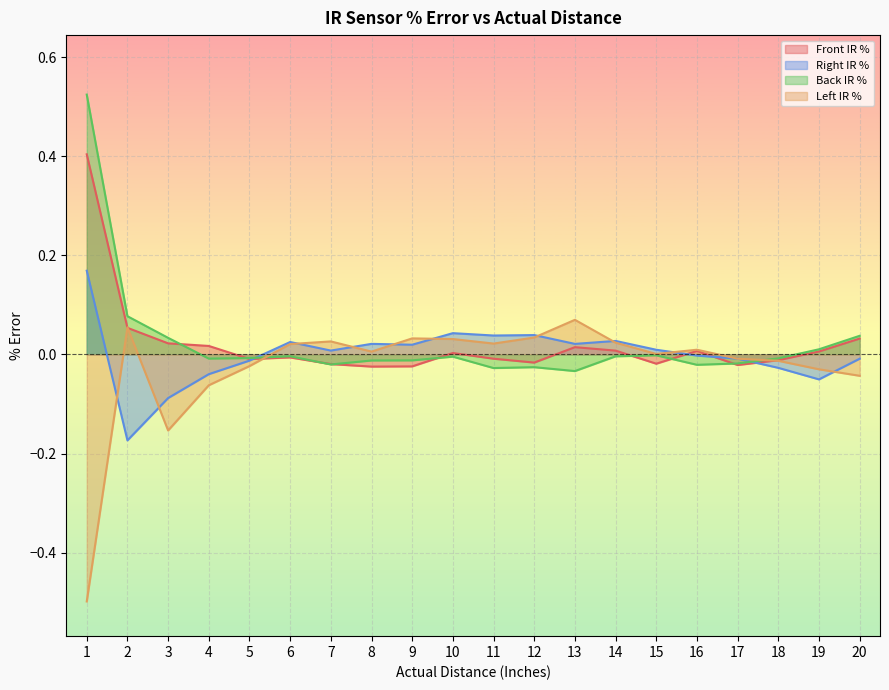

Which series has the largest range (max minus min)?

Left IR %